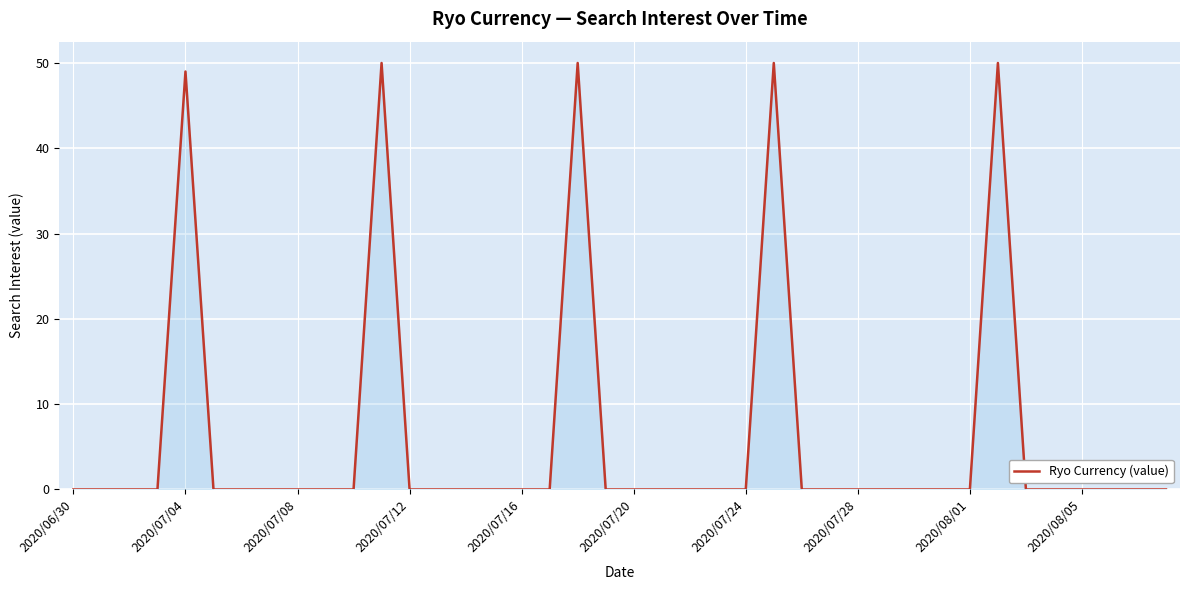

What is the difference between the maximum and minimum values?

50